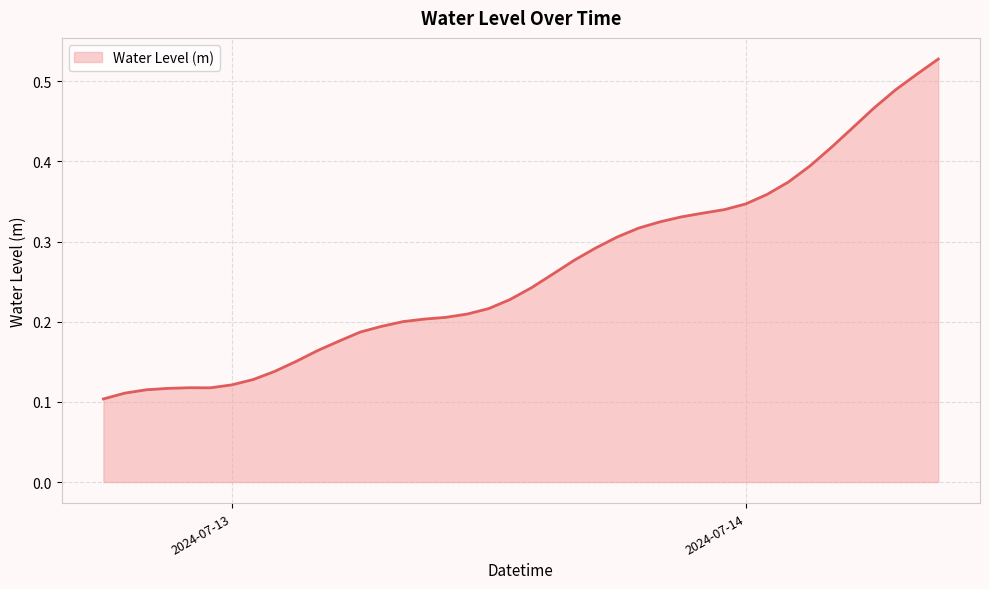

How many lines are shown in the chart?

1